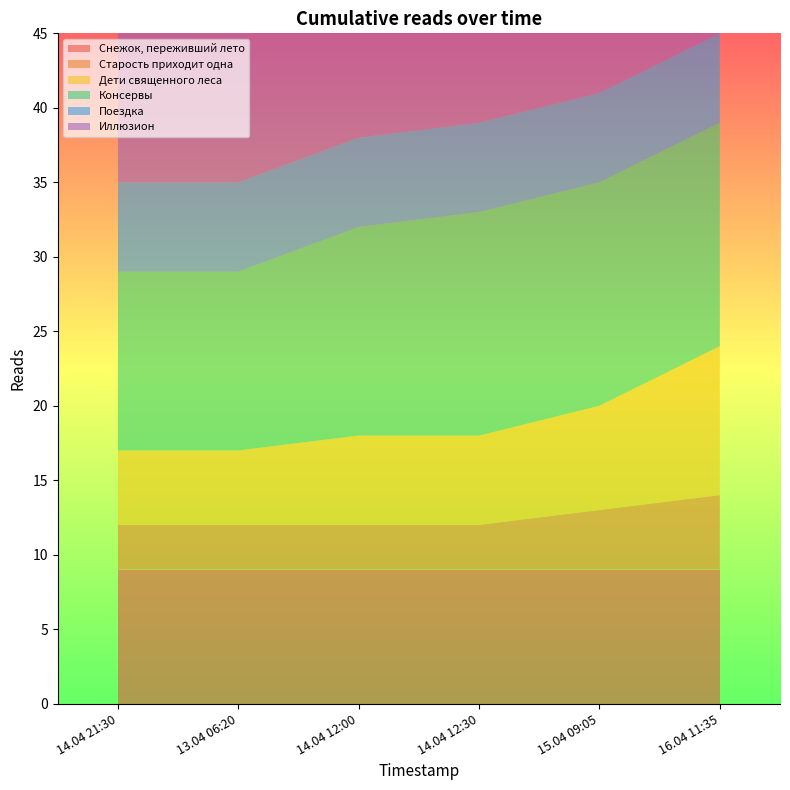

Reading left to right, list all the values displayed in this chart.

Снежок, переживший лето: 14.04 21:30=9	13.04 06:20=9	14.04 12:00=9	14.04 12:30=9	15.04 09:05=9	16.04 11:35=9
Старость приходит одна: 14.04 21:30=3	13.04 06:20=3	14.04 12:00=3	14.04 12:30=3	15.04 09:05=4	16.04 11:35=5
Дети священного леса: 14.04 21:30=5	13.04 06:20=5	14.04 12:00=6	14.04 12:30=6	15.04 09:05=7	16.04 11:35=10
Консервы: 14.04 21:30=12	13.04 06:20=12	14.04 12:00=14	14.04 12:30=15	15.04 09:05=15	16.04 11:35=15
Поездка: 14.04 21:30=6	13.04 06:20=6	14.04 12:00=6	14.04 12:30=6	15.04 09:05=6	16.04 11:35=6
Иллюзион: 14.04 21:30=14	13.04 06:20=14	14.04 12:00=15	14.04 12:30=18	15.04 09:05=18	16.04 11:35=18